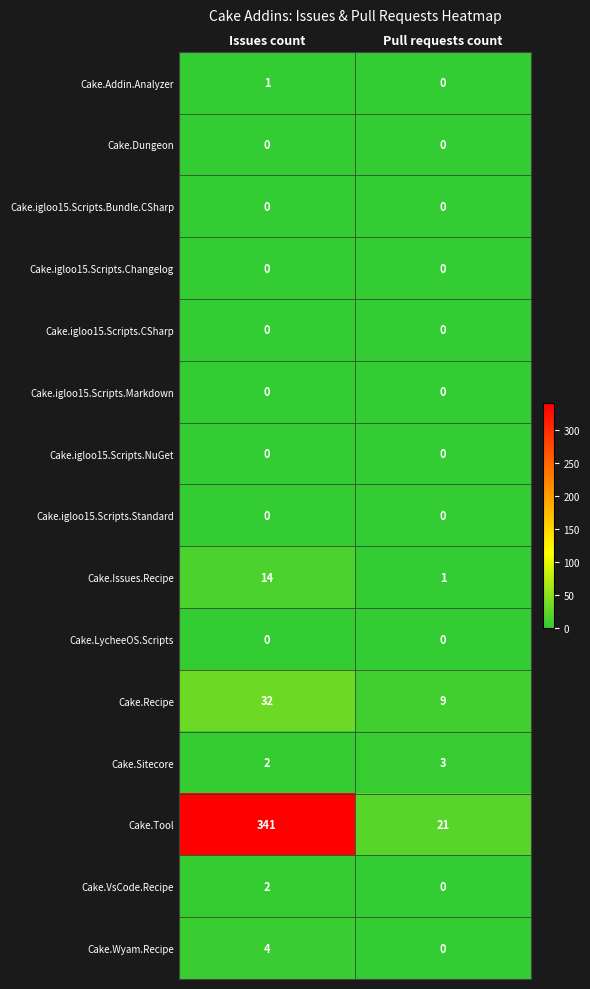

List the labels in order of Cake.Recipe value, largest first.

Issues count, Pull requests count